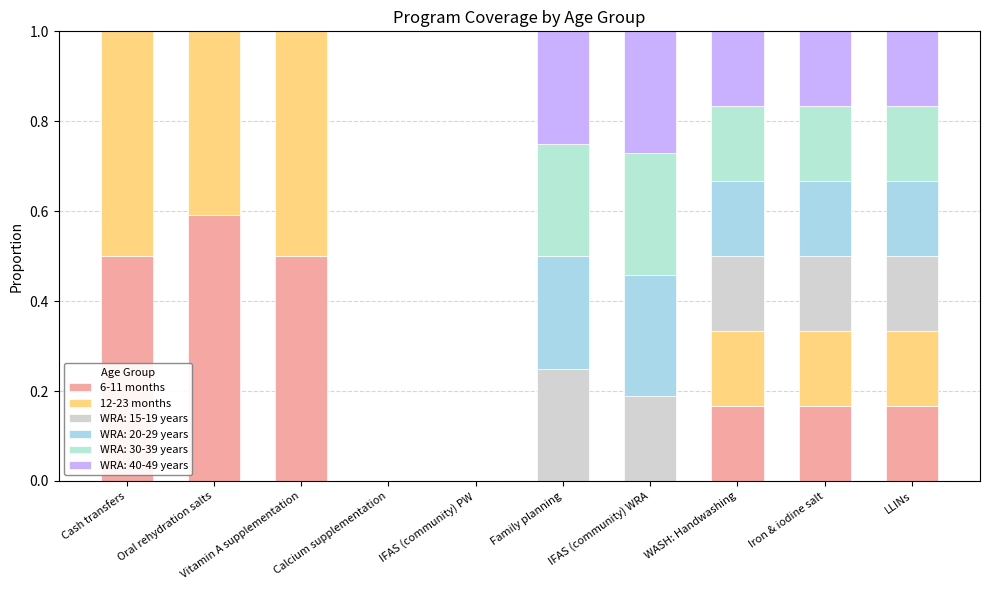

True or false: 12-23 months has a value of 0.5 at Vitamin A supplementation.

True